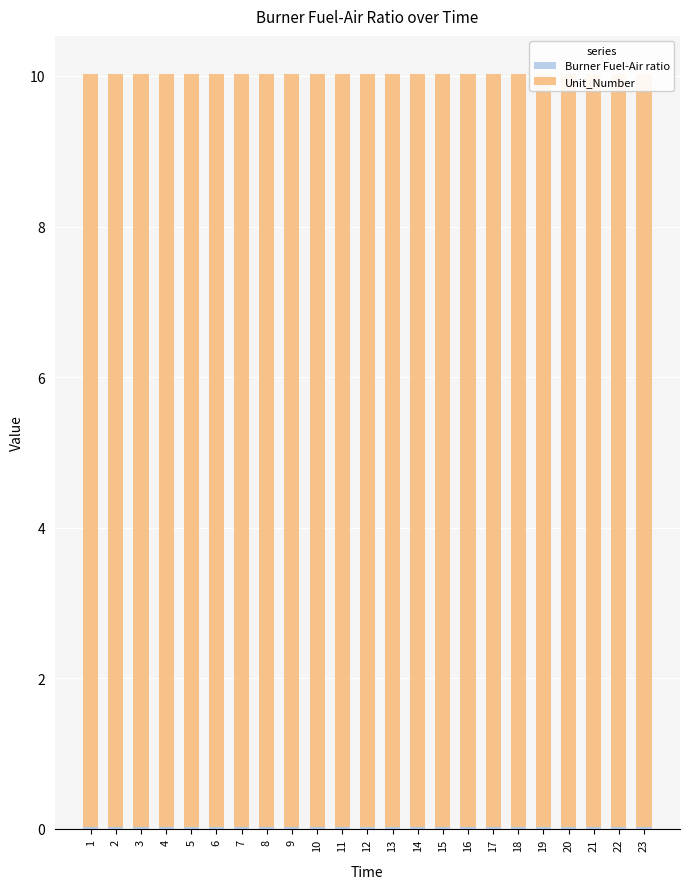

At which label is Unit_Number closest to 10?

1